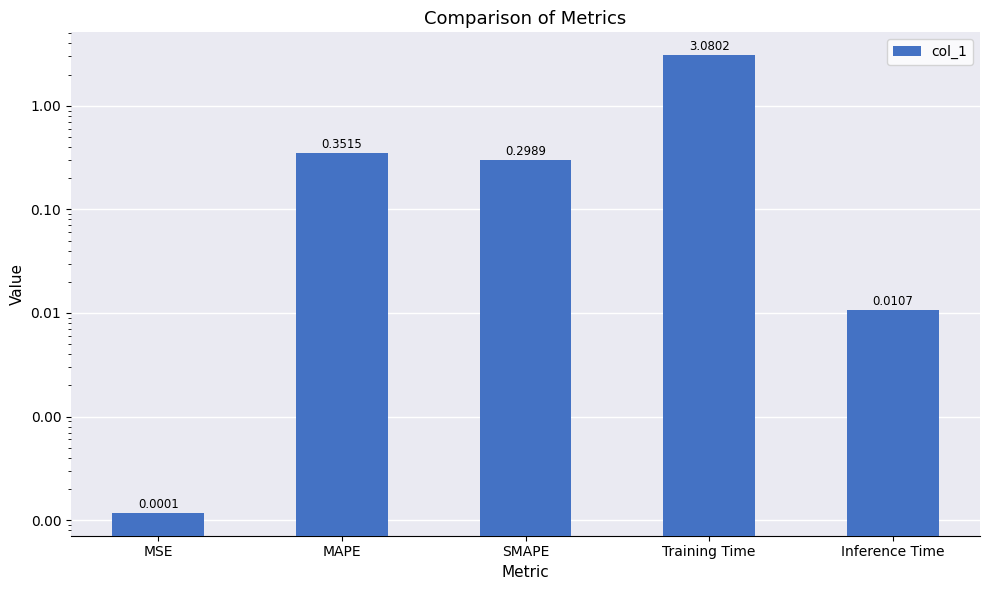

What is the difference between the second highest and second lowest values?

0.3